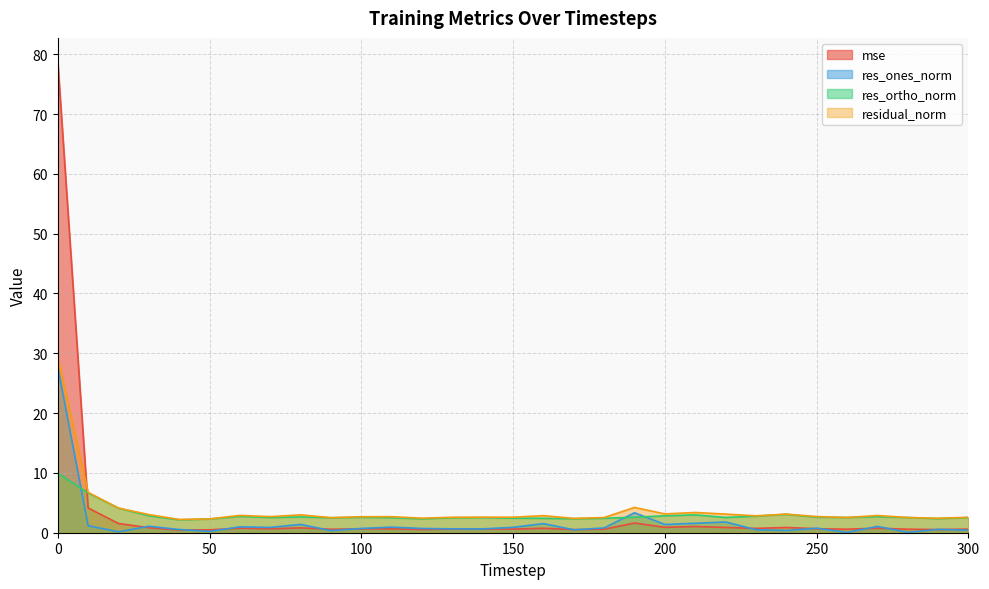

What is the average value of the mse series?

3.4